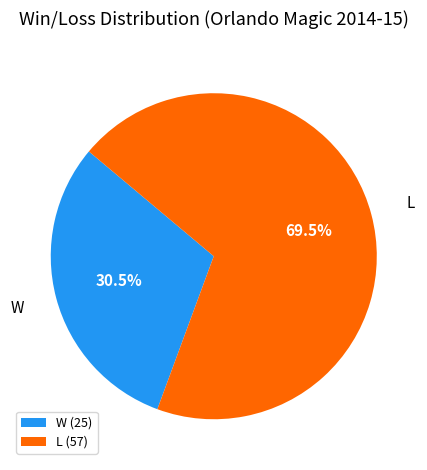

Does L represent more than half of the total?

Yes